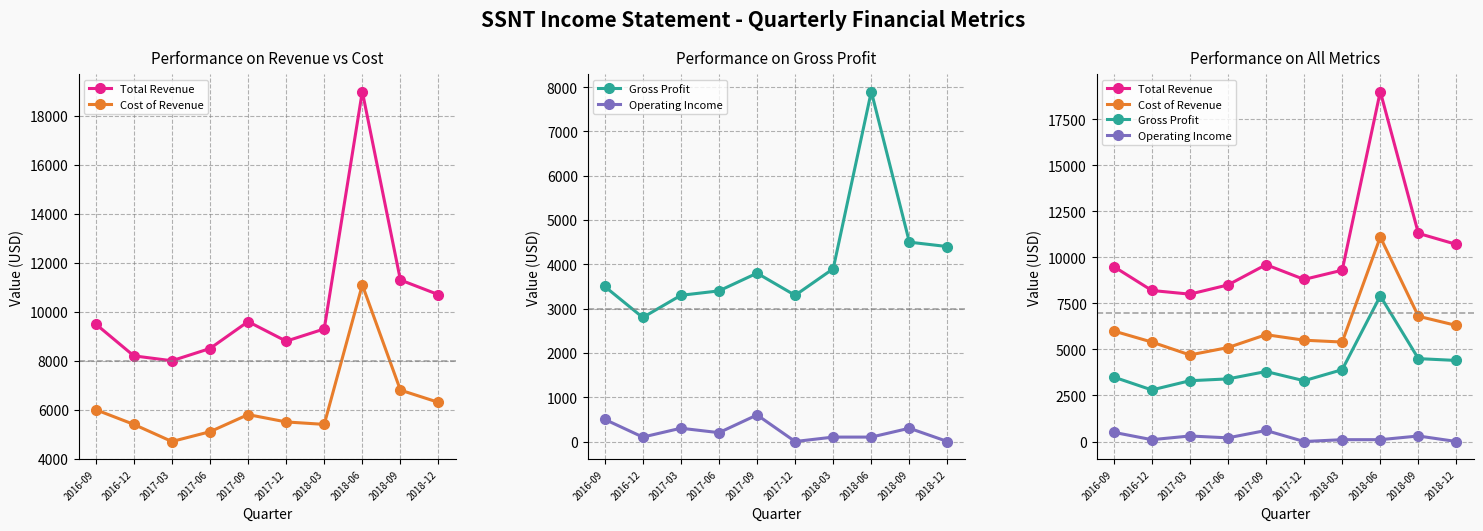

At which category is the sum across all series the highest?

2018-06